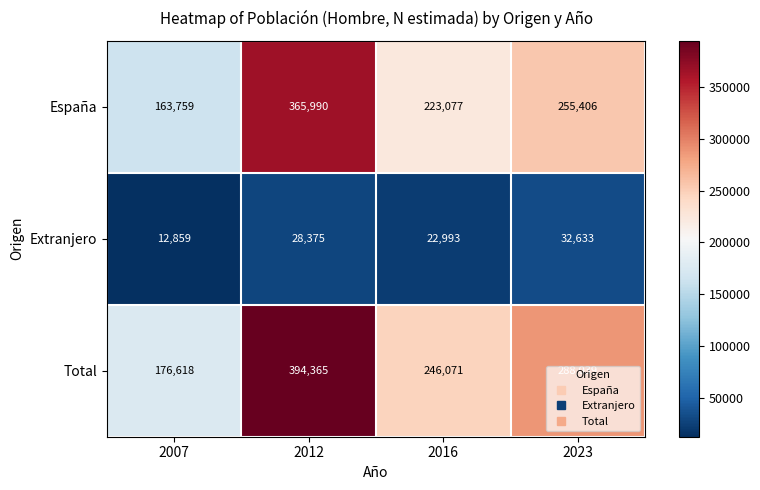

At which label does España first exceed 255406?

2012